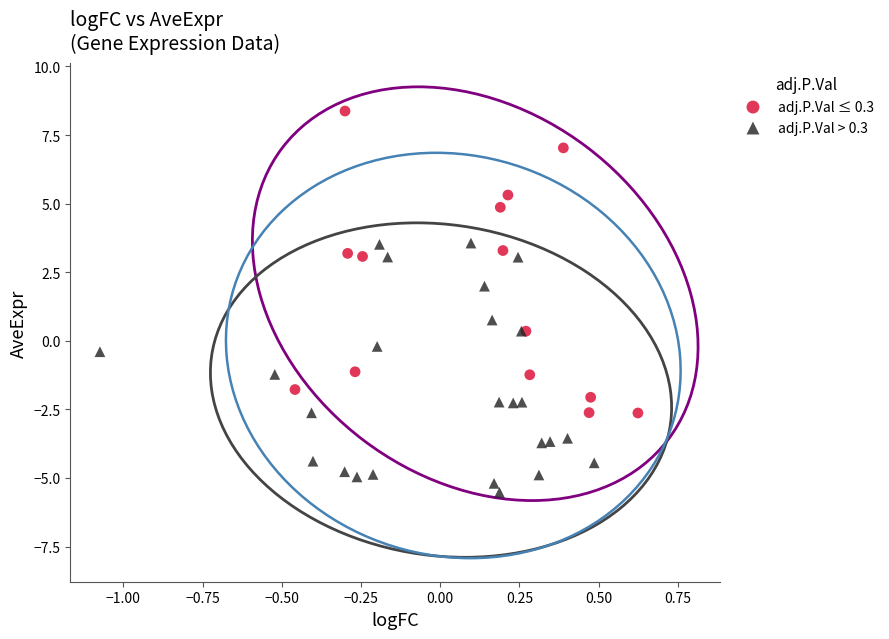

Which series has the largest Y range (max minus min)?

adj.P.Val ≤ 0.3